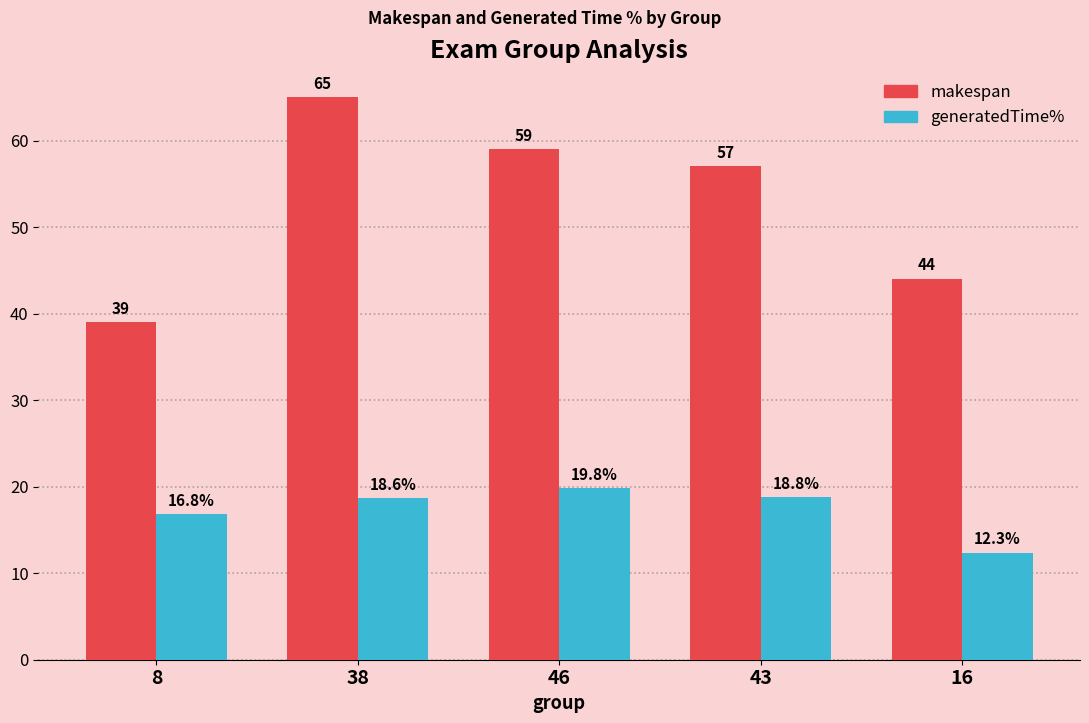

Which series has the widest spread of values?

makespan